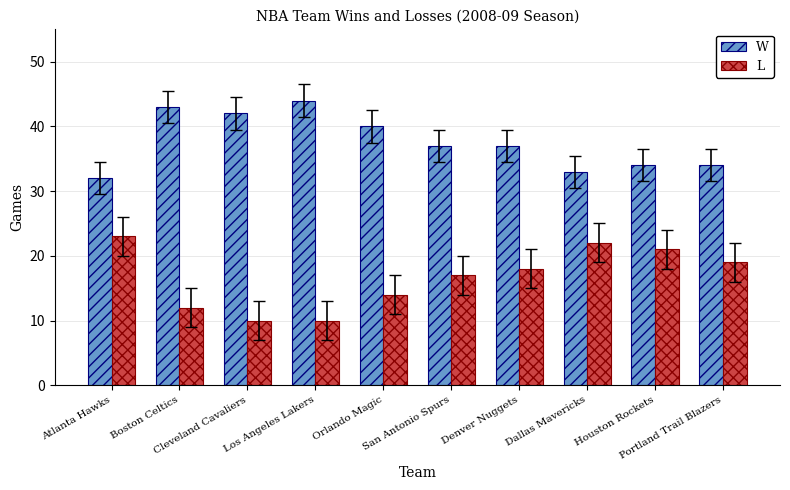

How many bars are there in total?

20